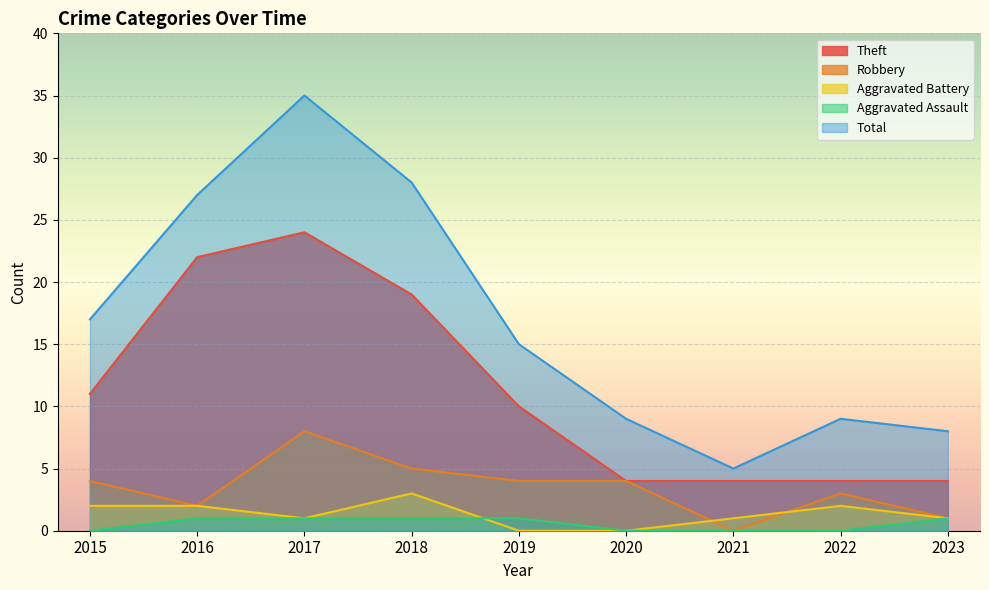

Rank the series by their maximum value, from lowest to highest.

Aggravated Assault, Aggravated Battery, Robbery, Theft, Total